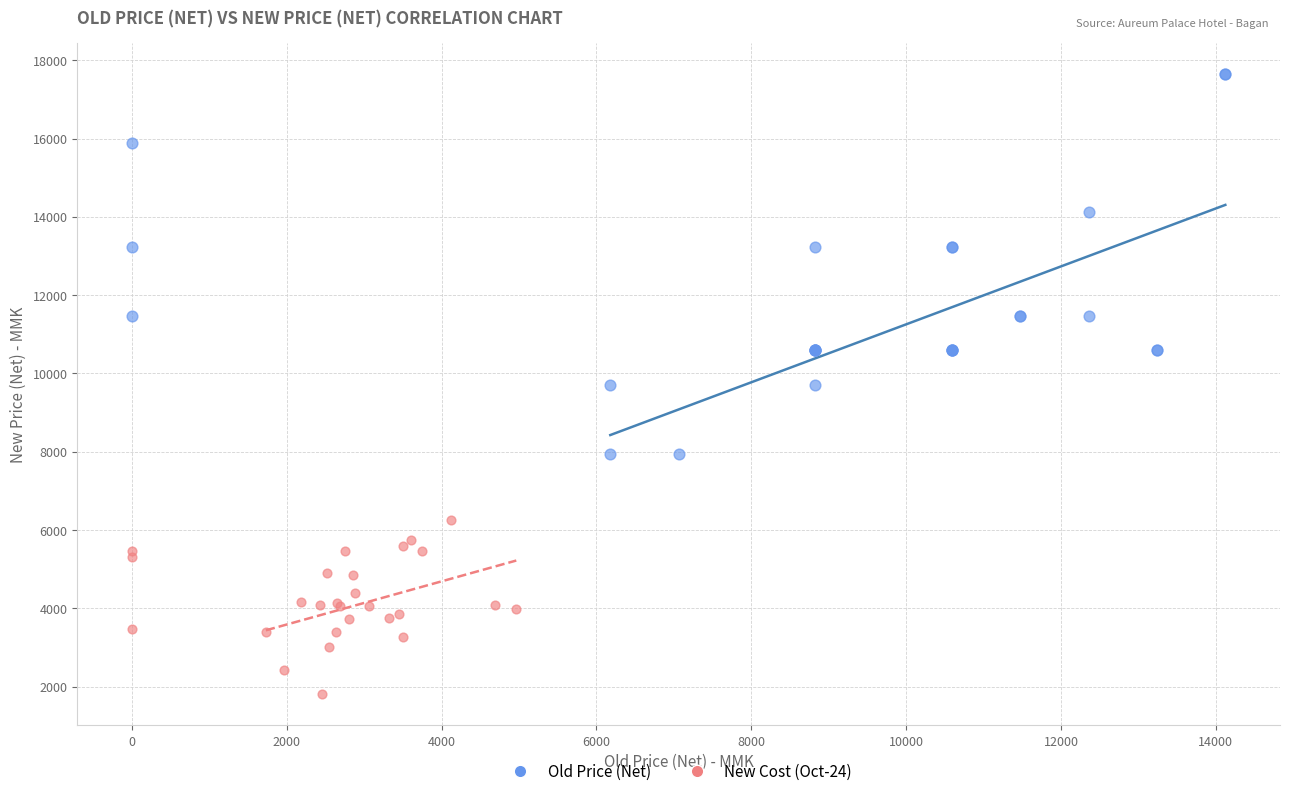

Which series reaches the minimum Y coordinate?

New Cost (Oct-24)